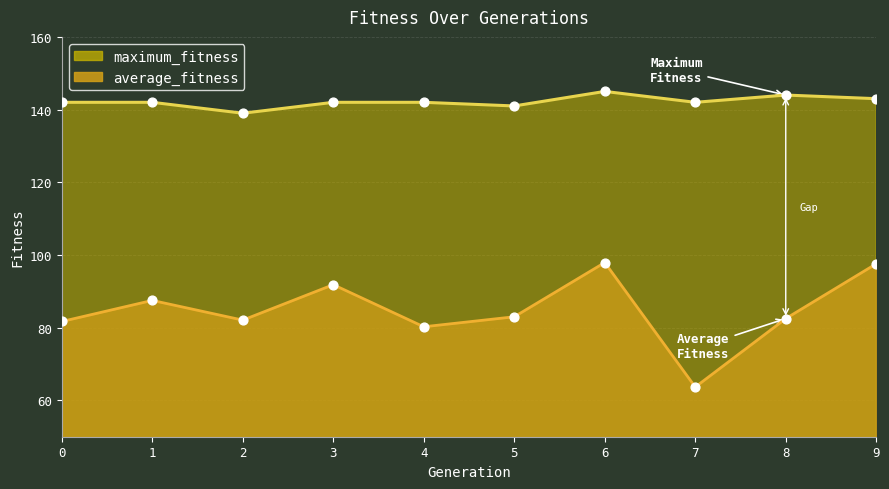

At which category is the sum across all series the highest?

6